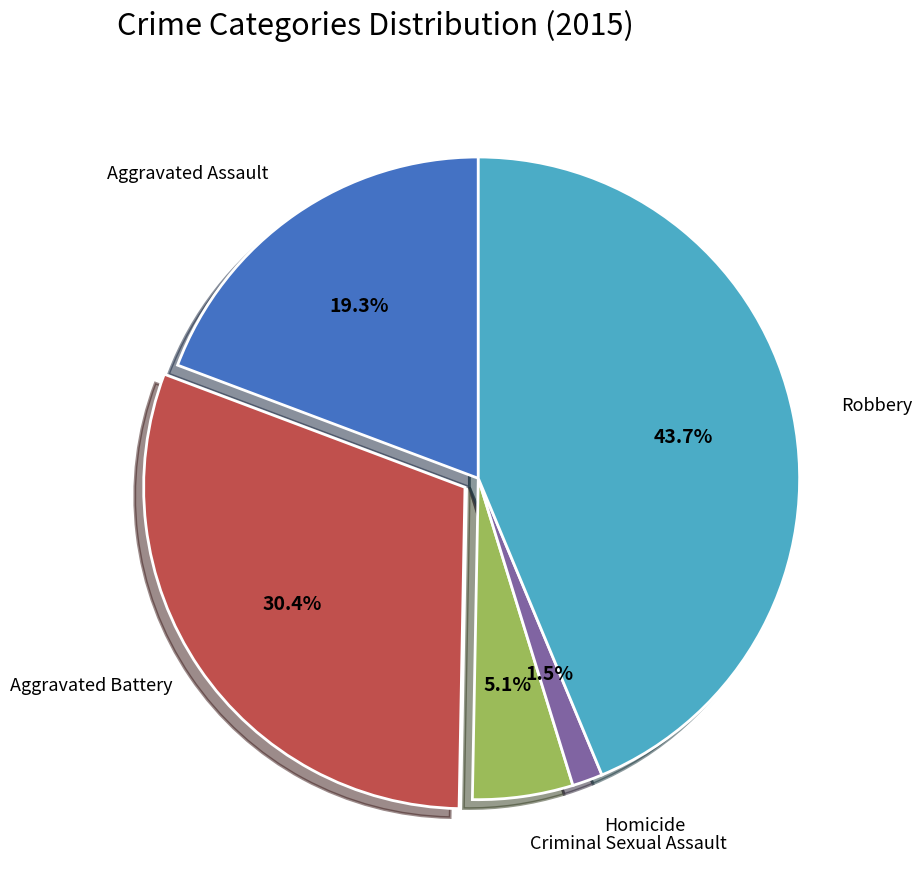

Is Homicide the majority of the pie?

No